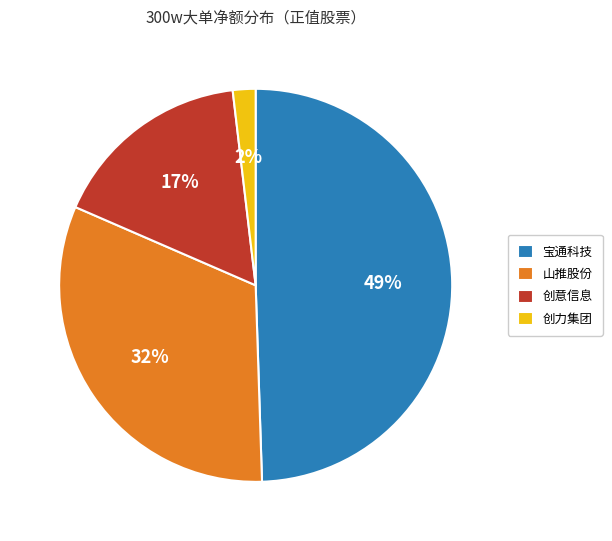

Rank the categories by value from highest to lowest.

宝通科技, 山推股份, 创意信息, 创力集团